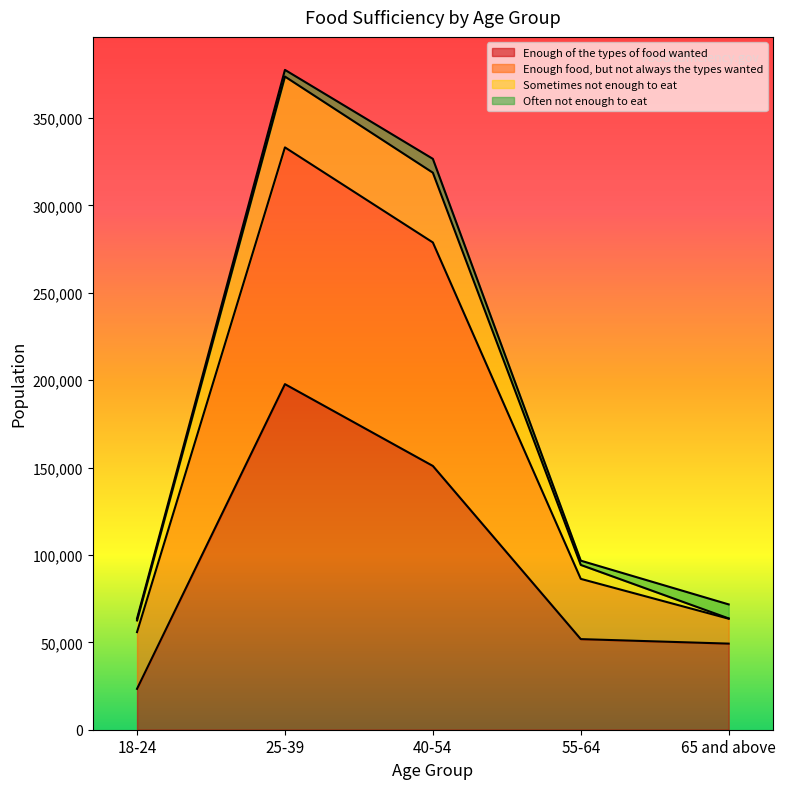

What is the spread (max minus min) of values at 25-39?

179827